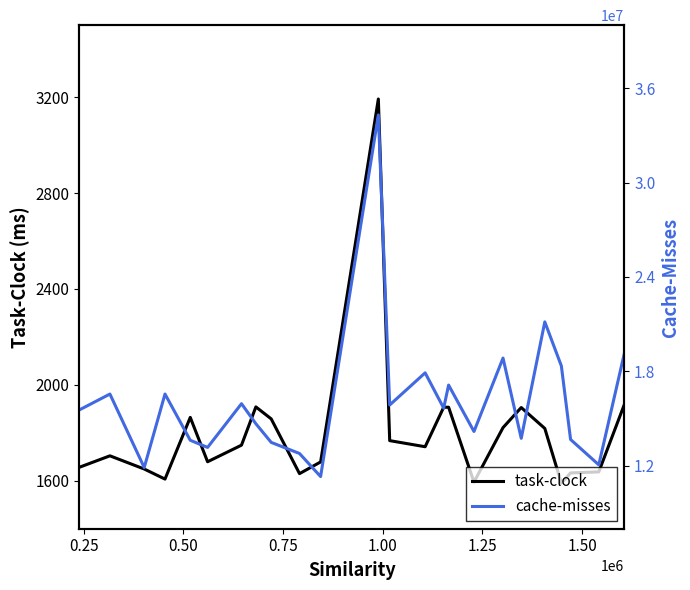

True or false: cache-misses and task-clock cross at least once.

False